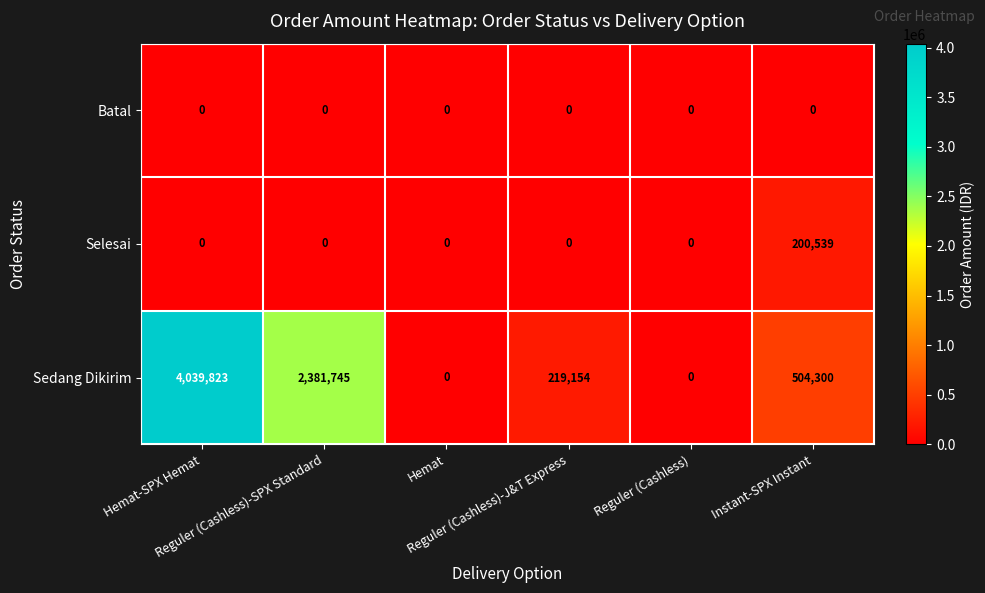

List the series in order of their peak value, lowest first.

Batal, Selesai, Sedang Dikirim